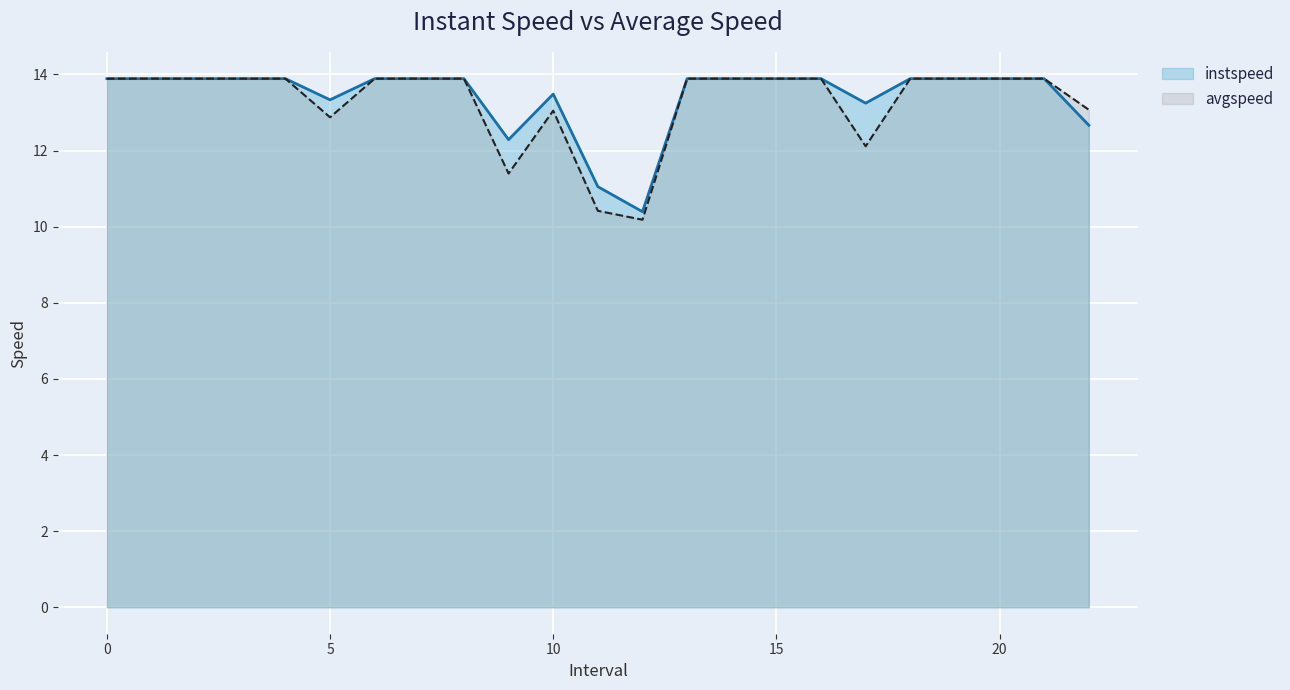

What are all the series names shown in the legend?

instspeed, avgspeed